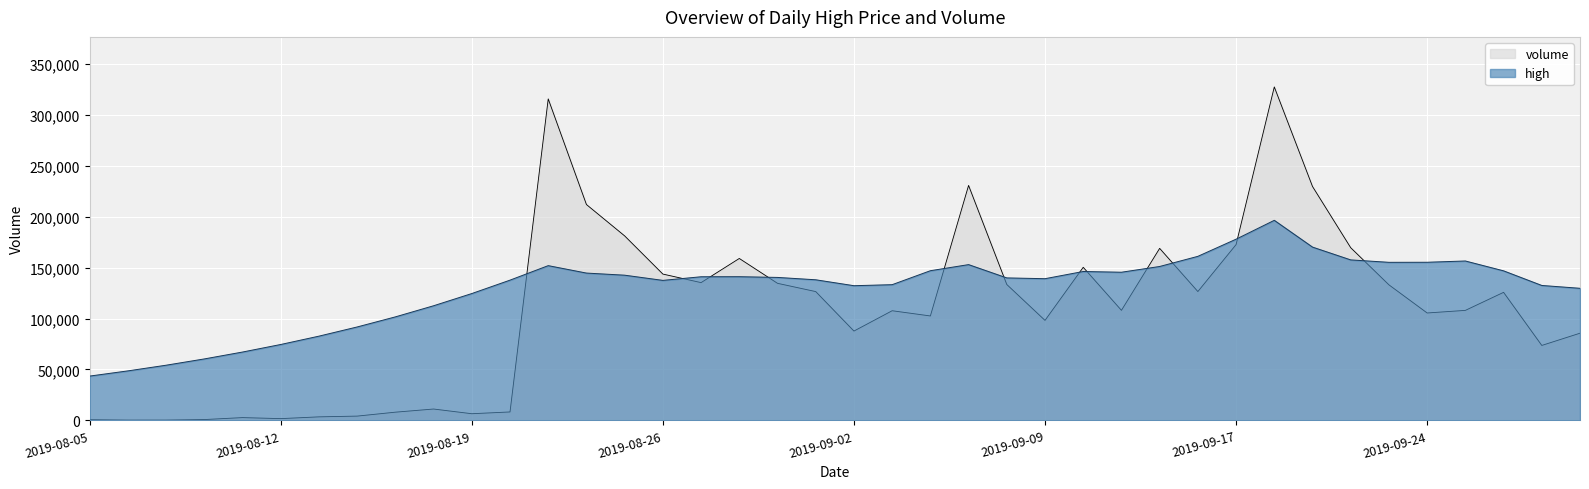

Is it true that volume equals 373579.4 at 2019-08-22?

False